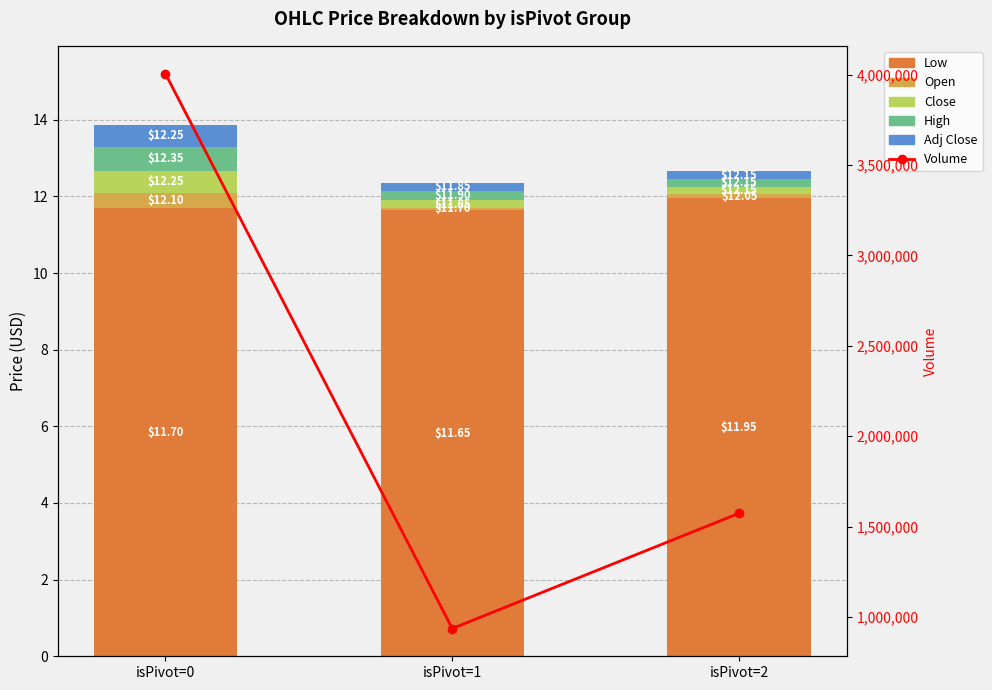

What is the difference between the Open values at isPivot=2 and isPivot=0?

0.3